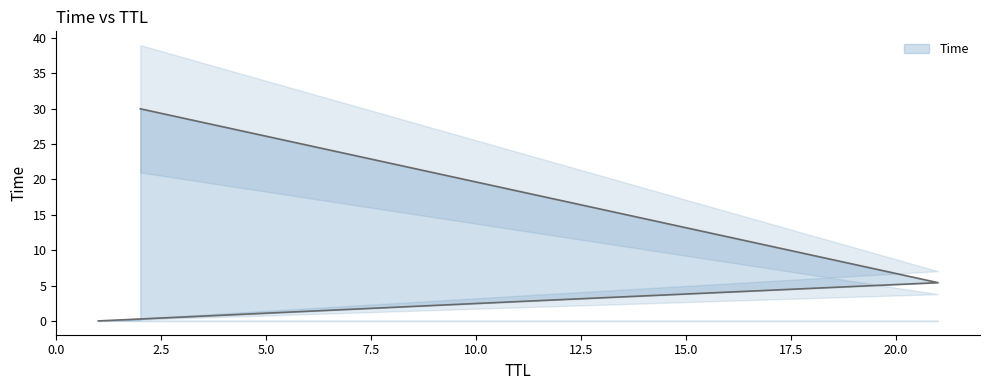

How many data points are less than 5?

2